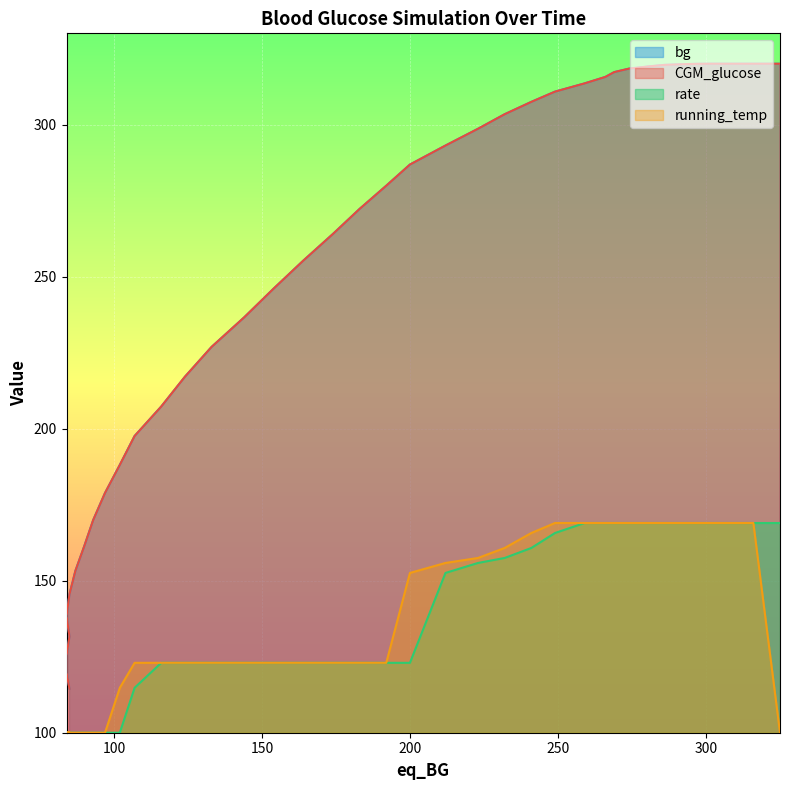

How many times do CGM_glucose and bg cross each other?

18